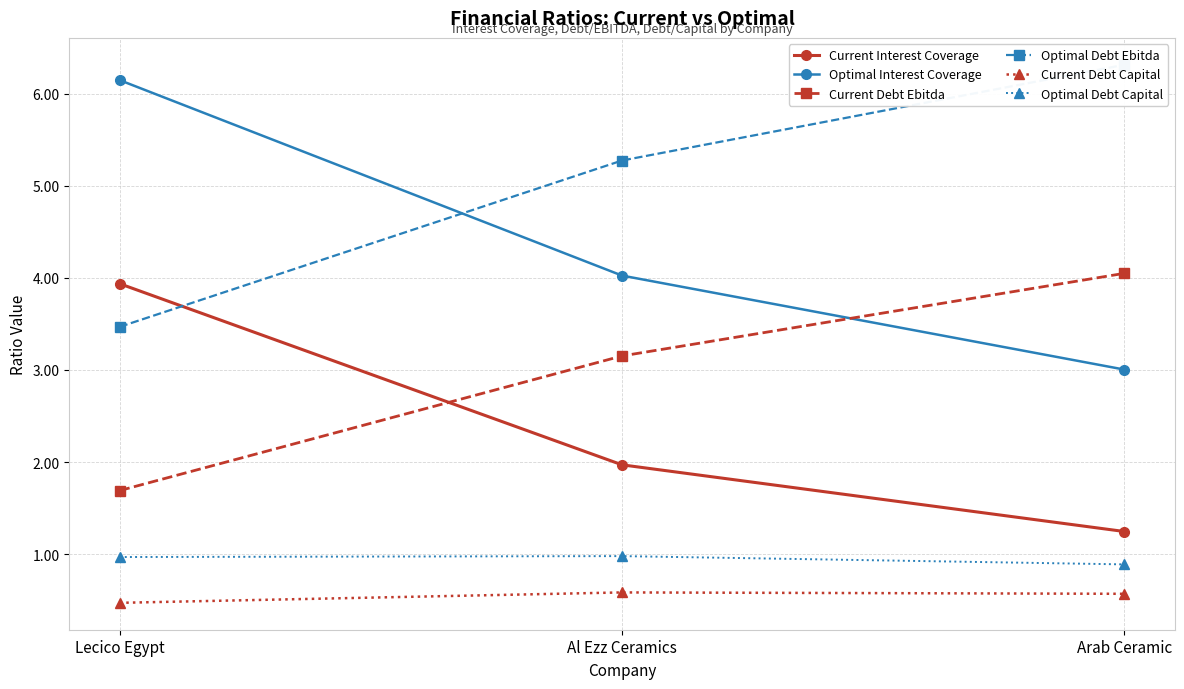

Between Lecico Egypt and Arab Ceramic, which series saw the biggest shift?

Optimal Interest Coverage